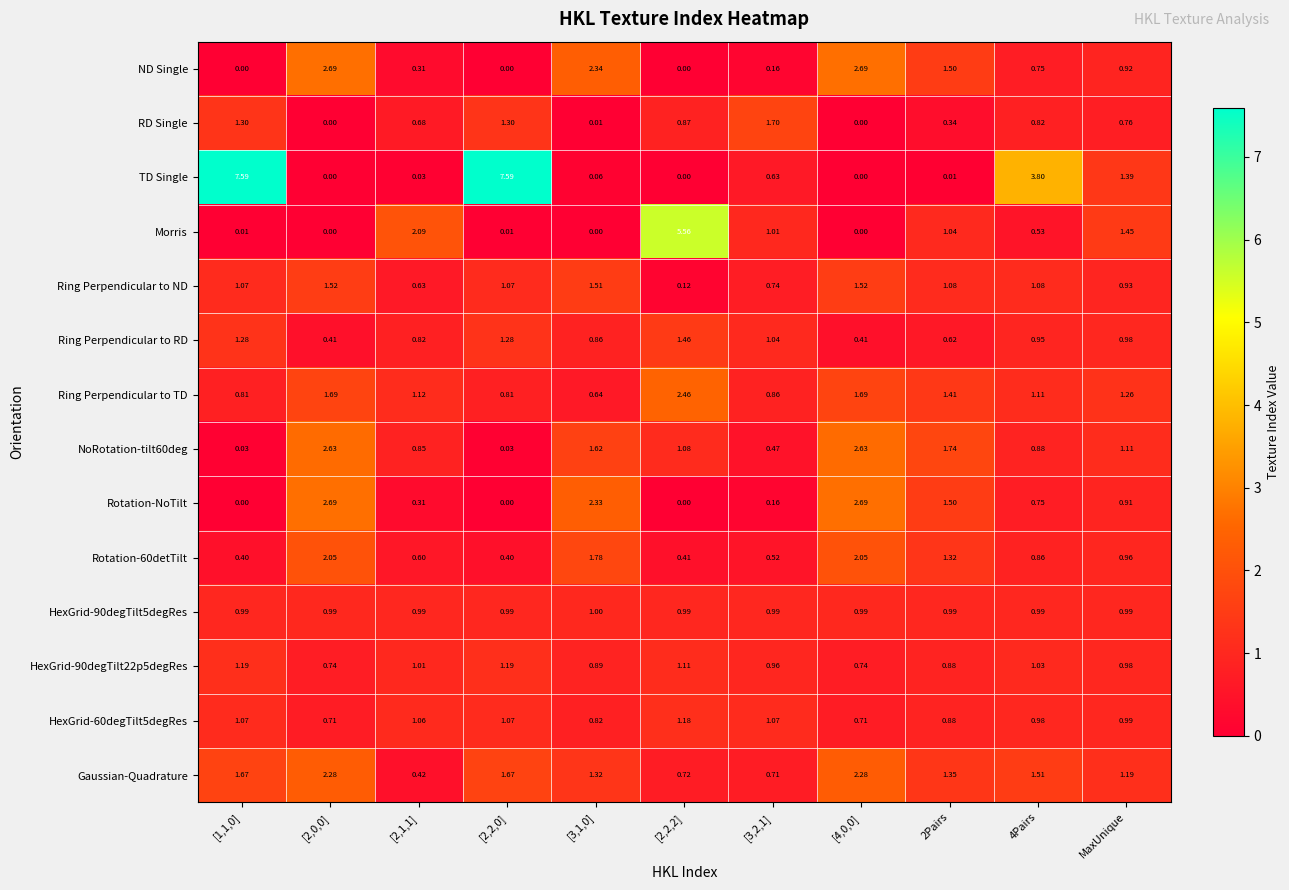

What is the maximum value shown in the chart?

7.6